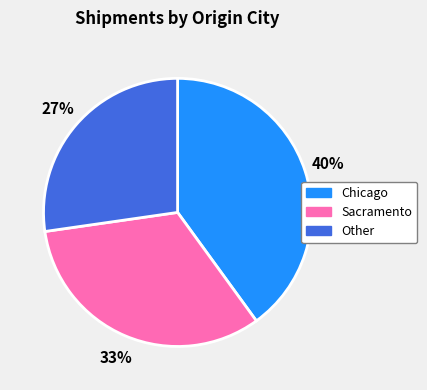

To the nearest percent, what portion does Chicago represent?

40%